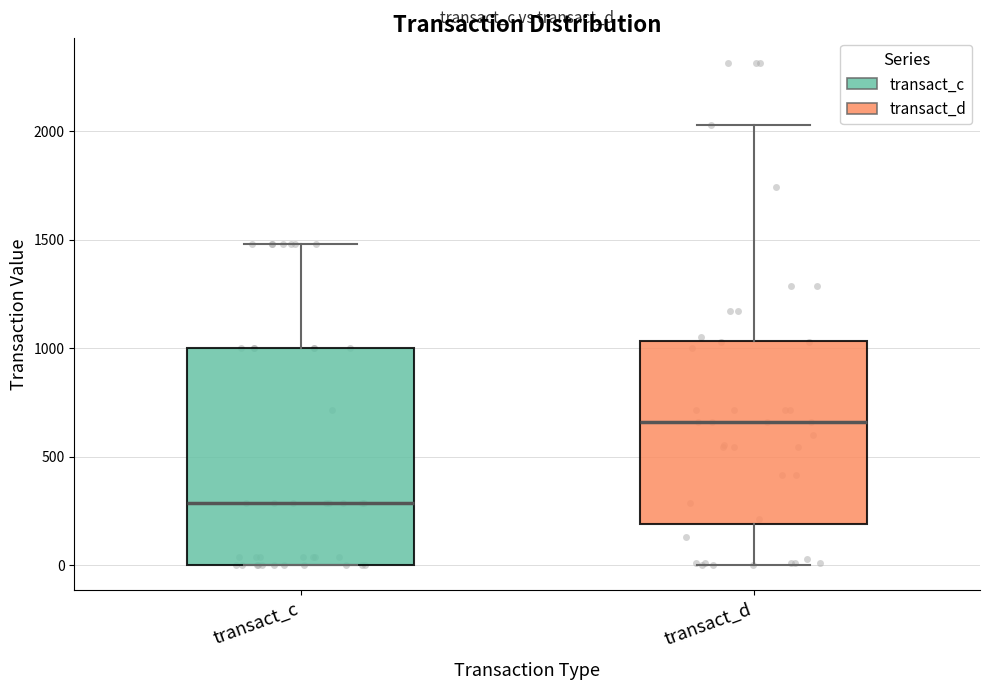

Reading left to right, read every box against the y-axis: the position of its median line, the range the box covers, and the ends of its whiskers. The values are not printed on the chart, so give them approximately, as read against the axis.

transact_c: median 300, box 0 to 1000, whiskers 0 to 1500
transact_d: median 650, box 200 to 1050, whiskers 0 to 2050